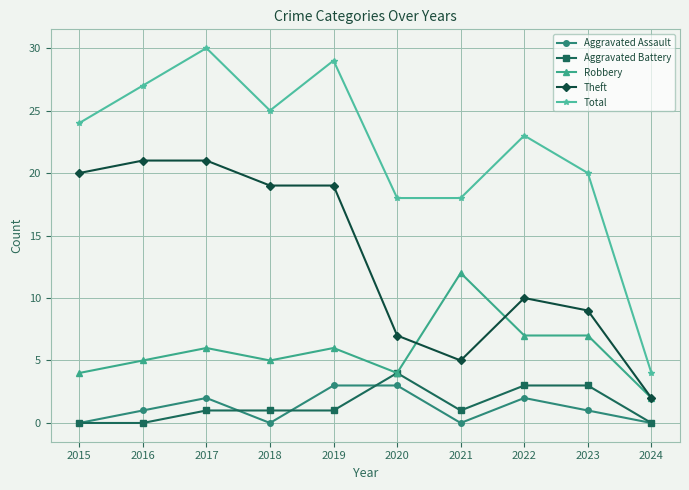

Is it true that Theft equals 2 at 2023?

False